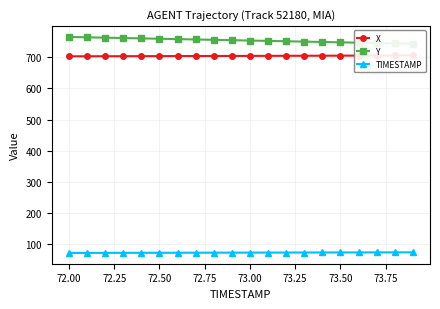

What is the highest value of the TIMESTAMP series?

73.9